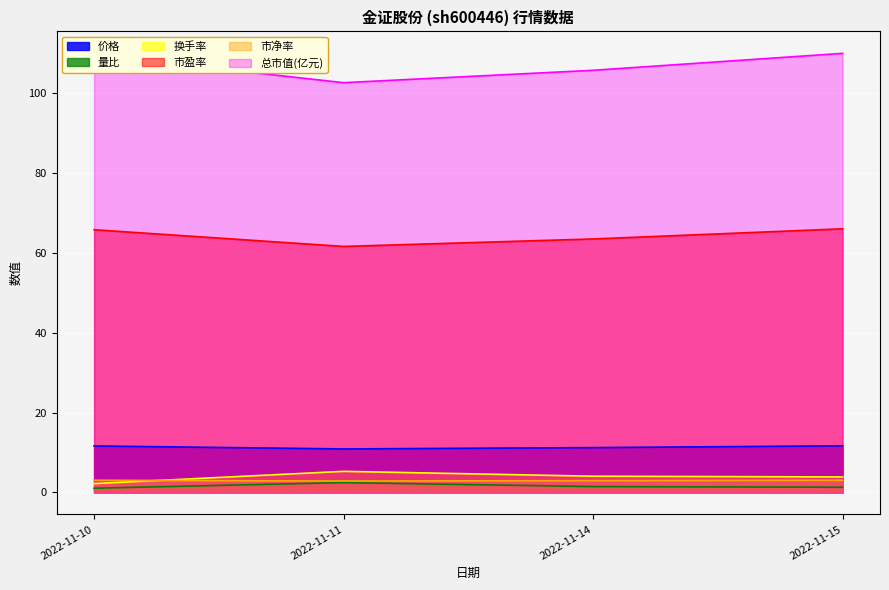

What is the total value across all series at 2022-11-14?

188.9